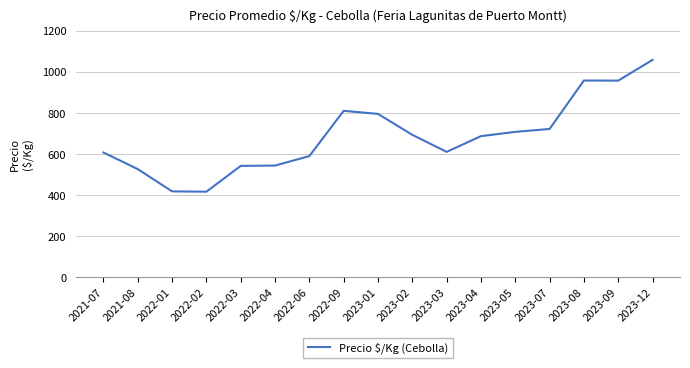

What value does the data have at 2023-04?

687.5